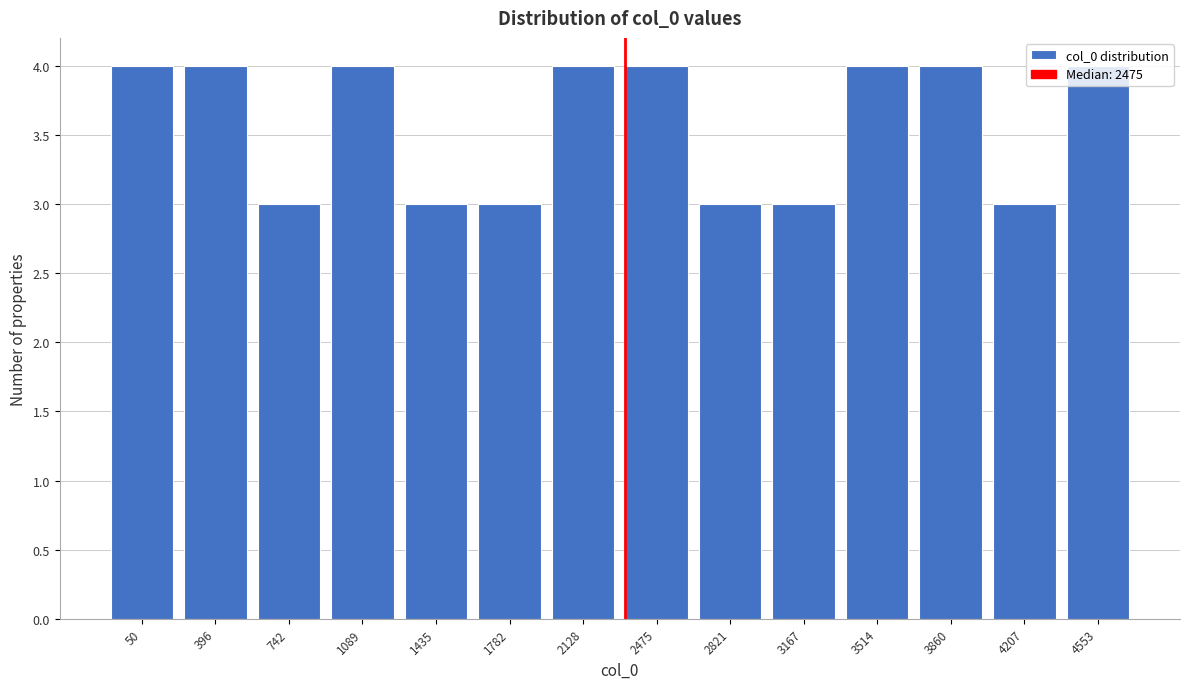

The value at 742 is 1. True or false?

False